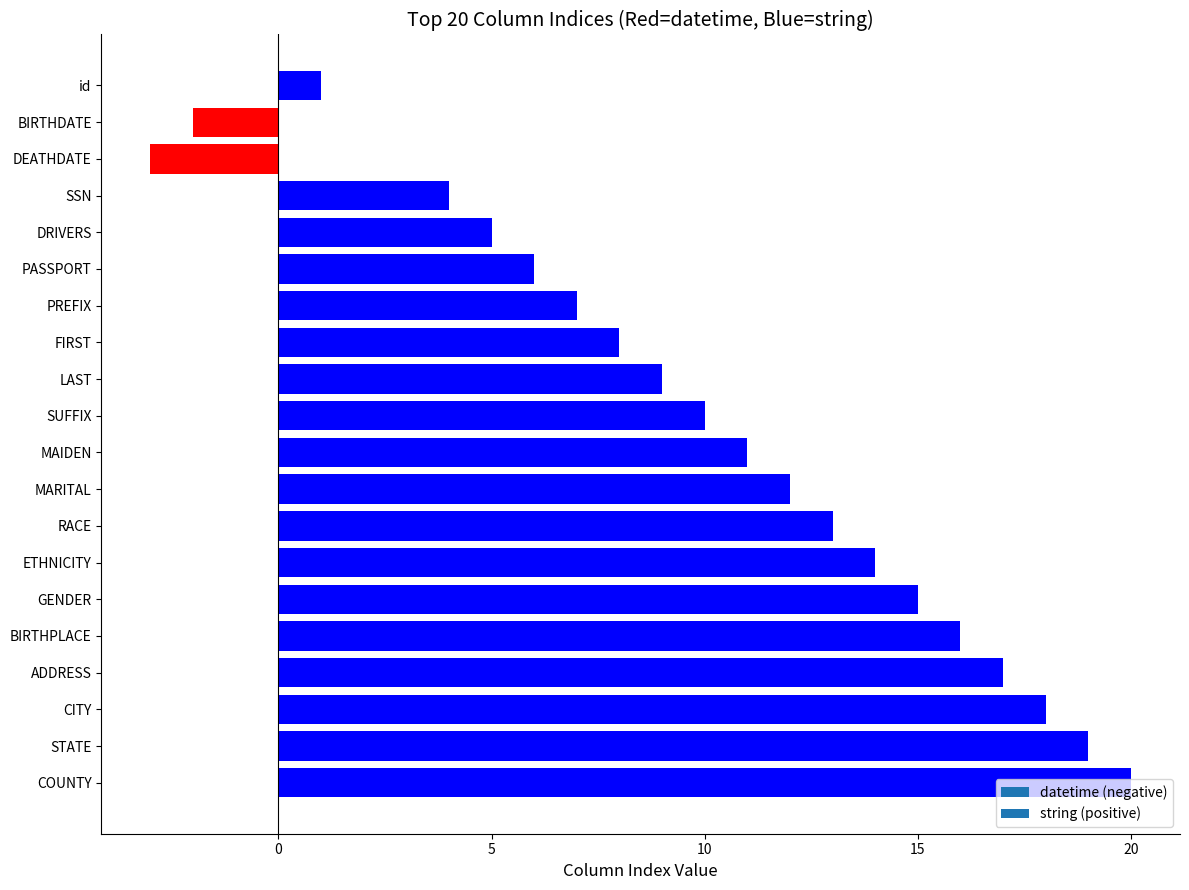

What is the label of the 8th bar from the top?

FIRST